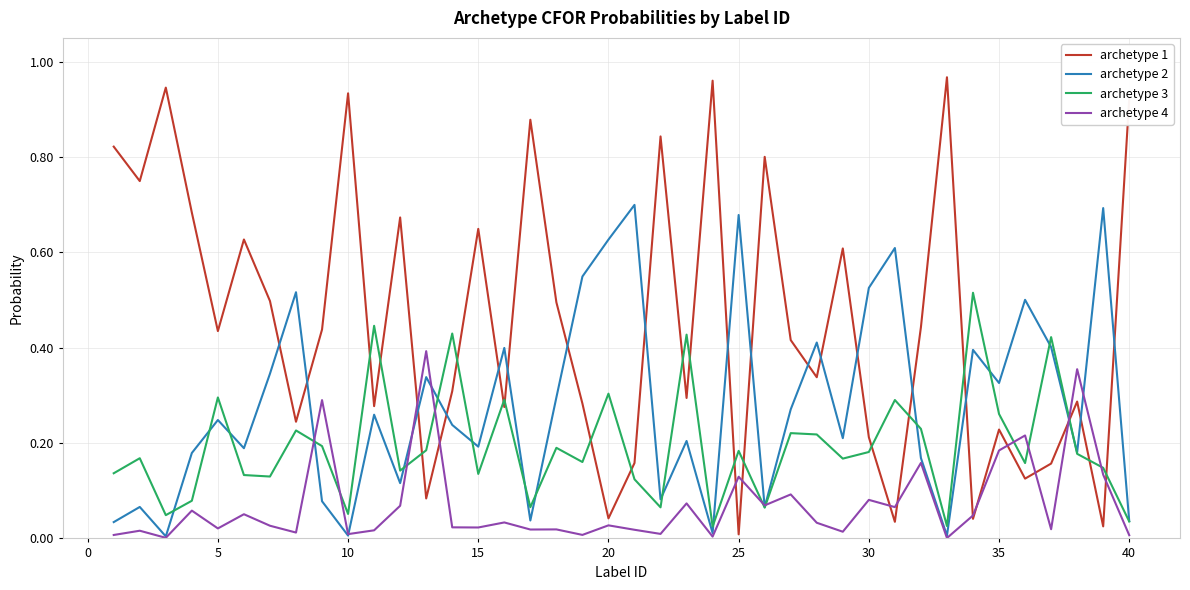

List the series in order of their overall mean, highest first.

archetype 1, archetype 2, archetype 3, archetype 4